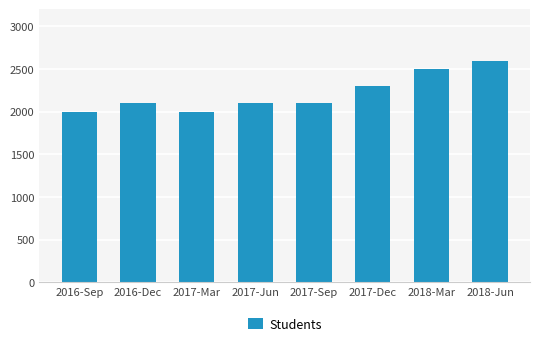

Is it true that the value at 2018-Mar is 2500?

True